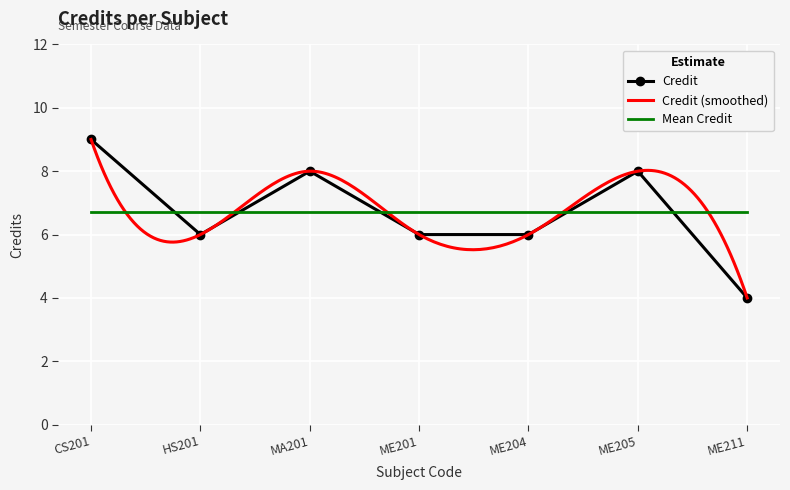

List the labels in order of value, largest first.

CS201, MA201, ME205, HS201, ME201, ME204, ME211